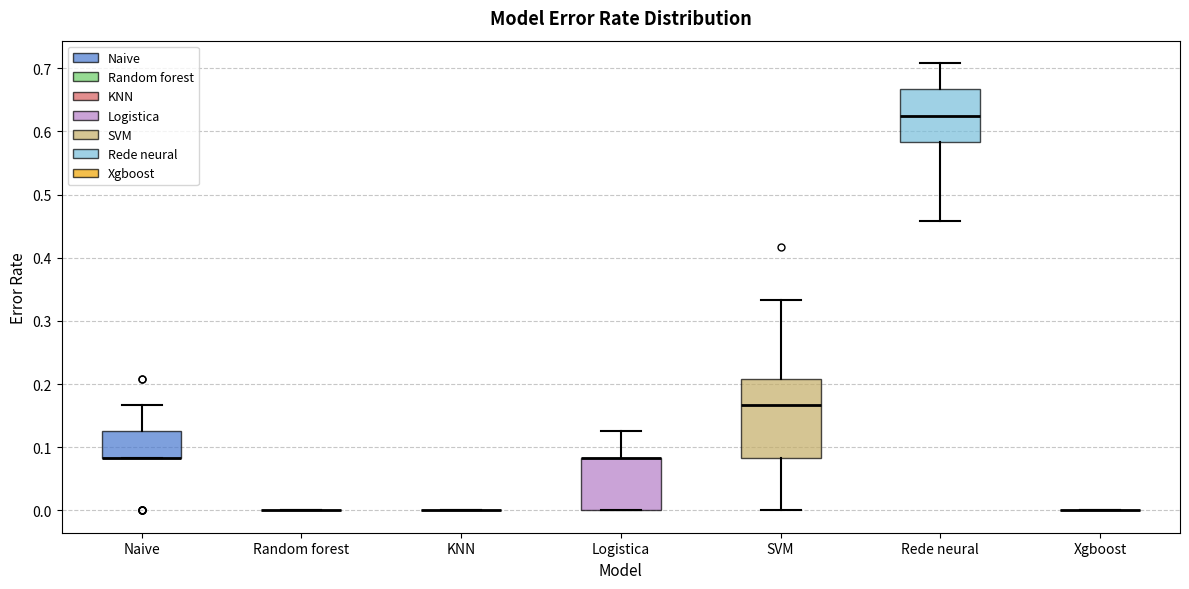

Comparing the boxes themselves (not the whiskers), which one is the tallest?

SVM